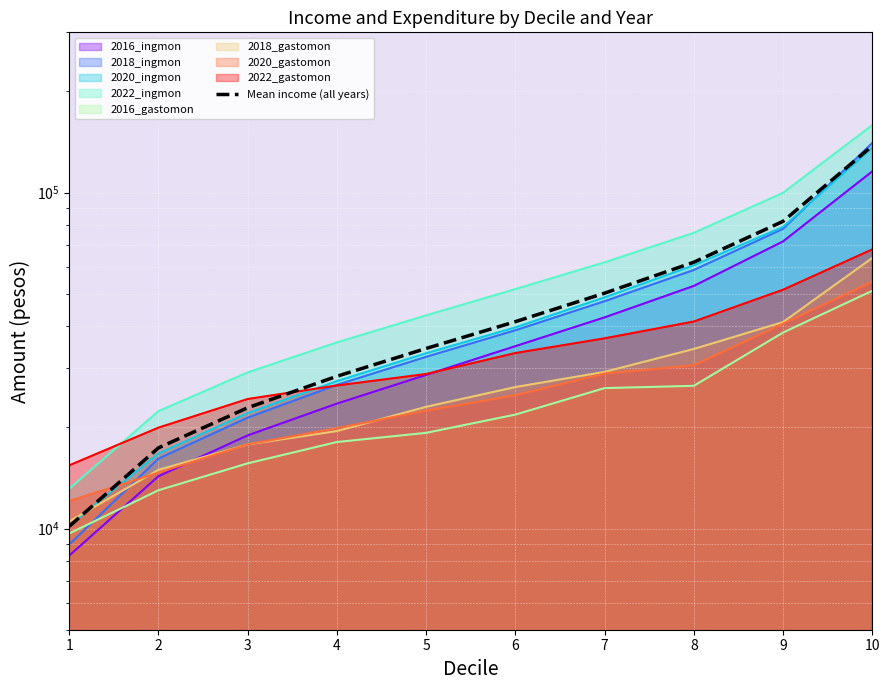

Count the number of categories in the chart.

10